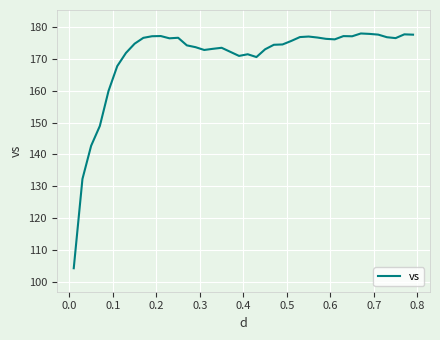

What is the difference between the maximum and minimum values?

73.5